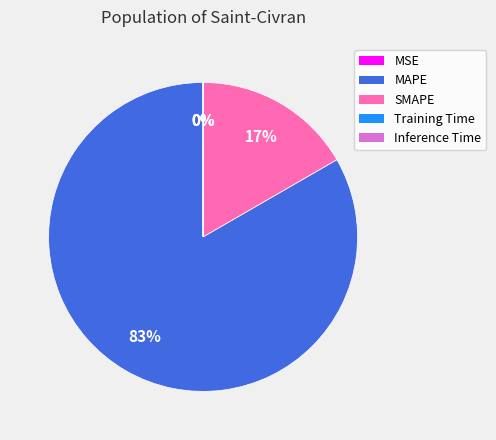

To the nearest percent, what is the average slice percentage?

20%